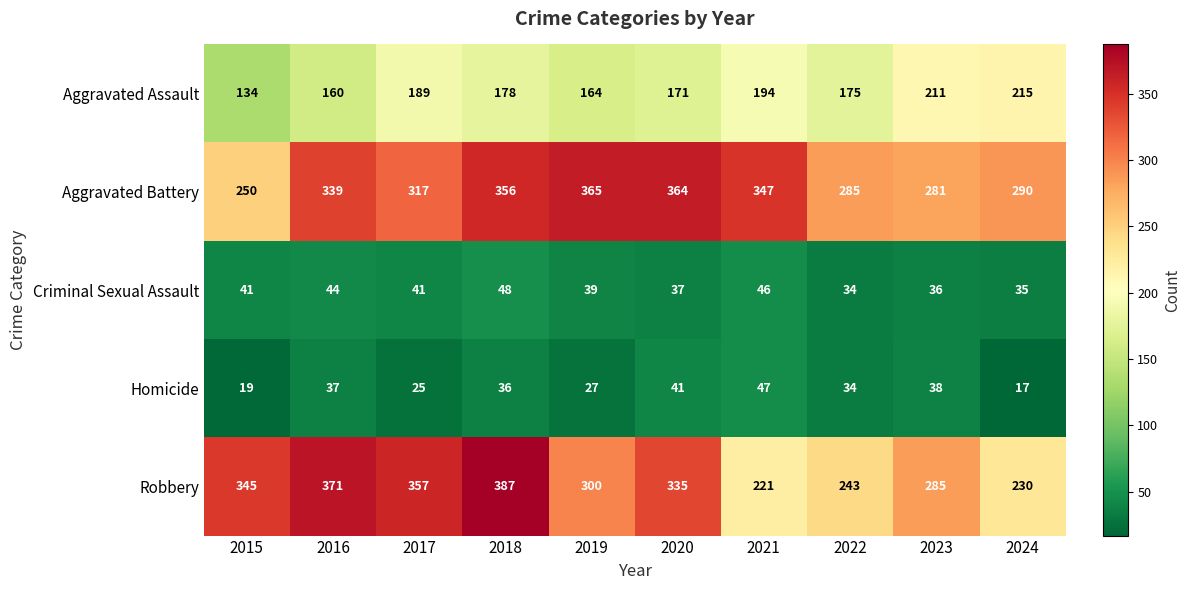

What is the sum of all Aggravated Assault values?

1791